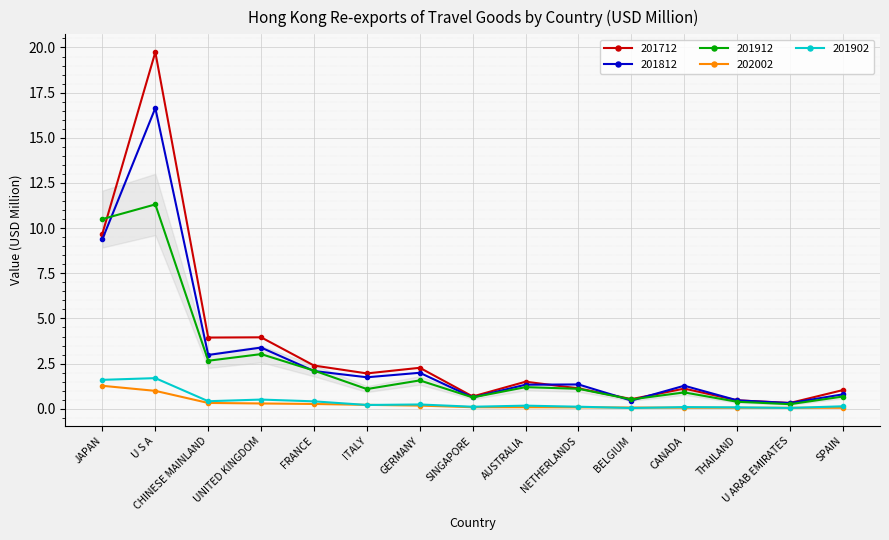

At how many categories does at least one series exceed 10?

2